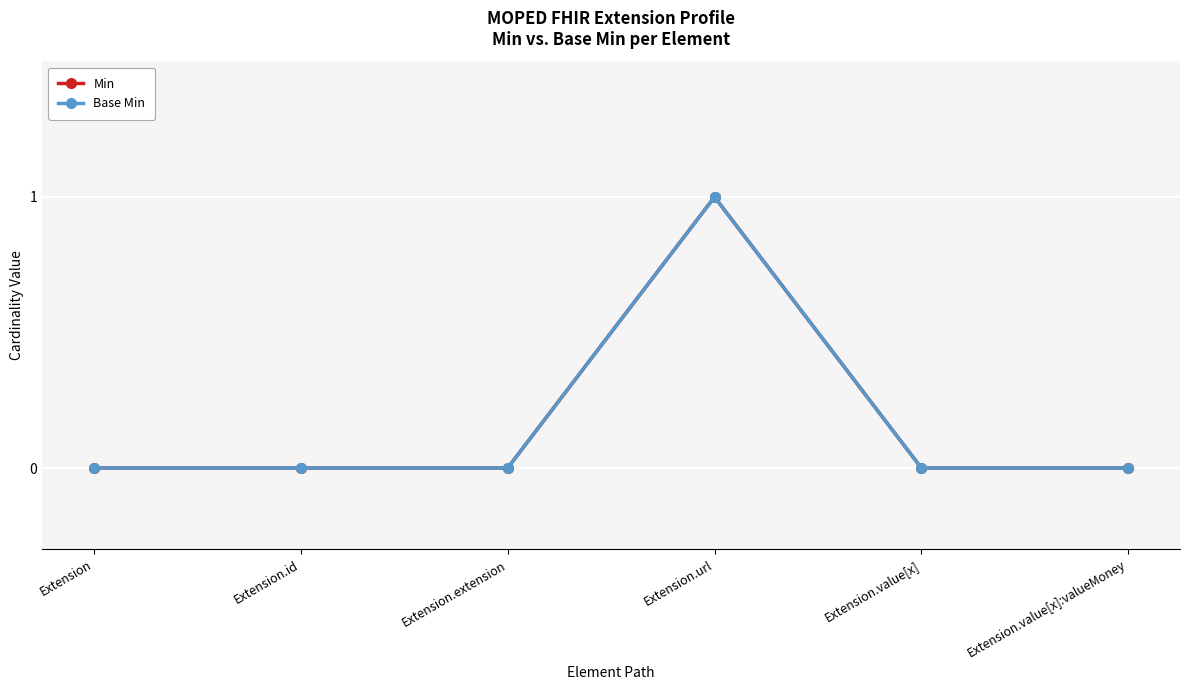

Where is Min nearest to the value 0?

Extension